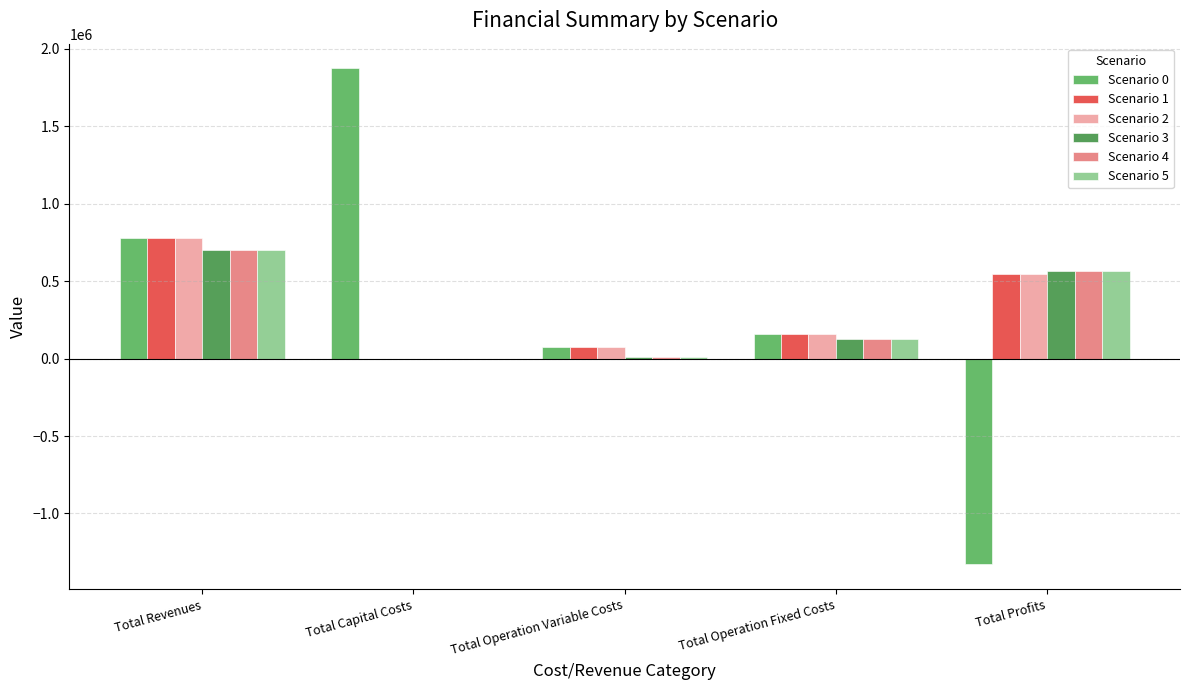

How many data points in Scenario 5 are above 125277?

3